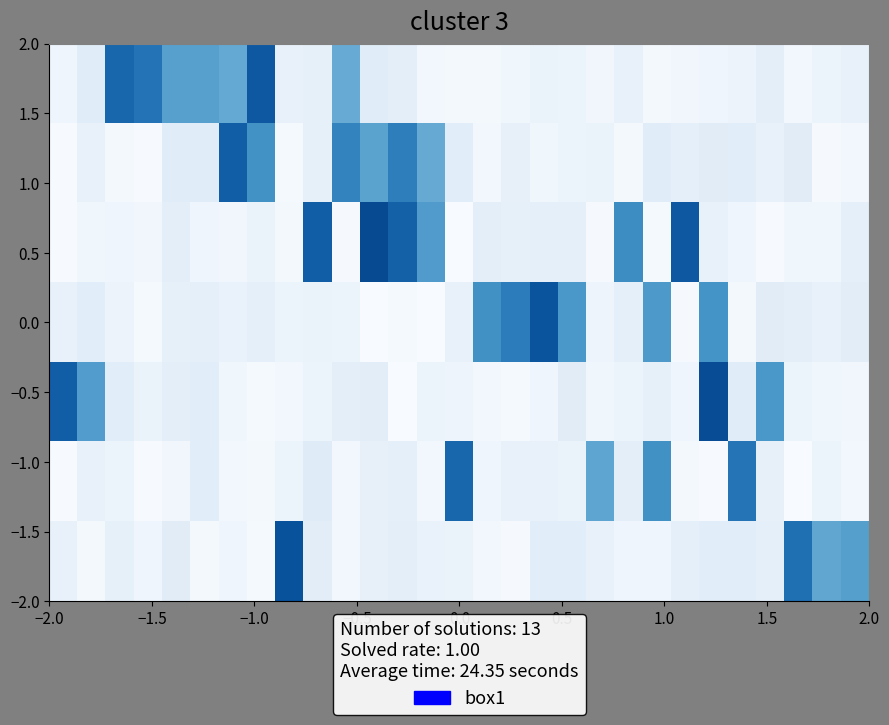

What is the greatest value displayed?

1.8